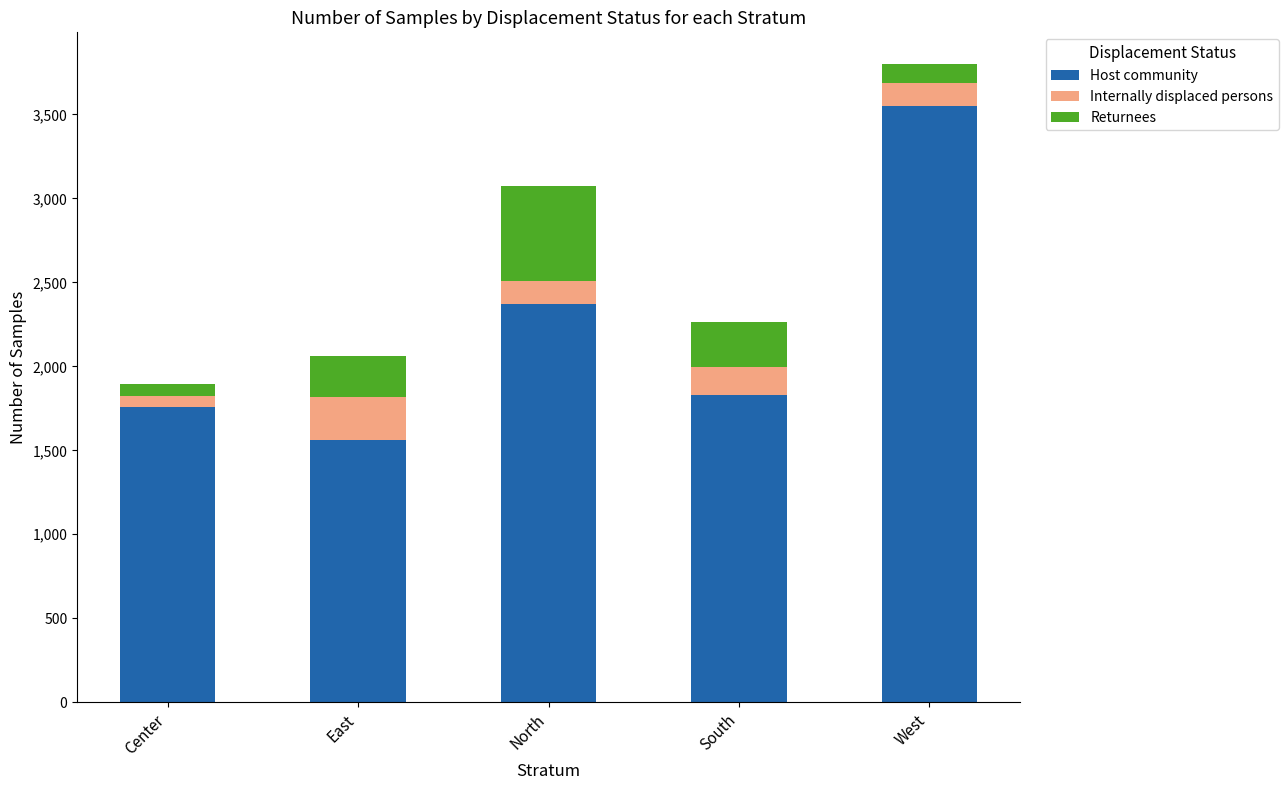

The value of Host community at North is 1372. True or false?

False